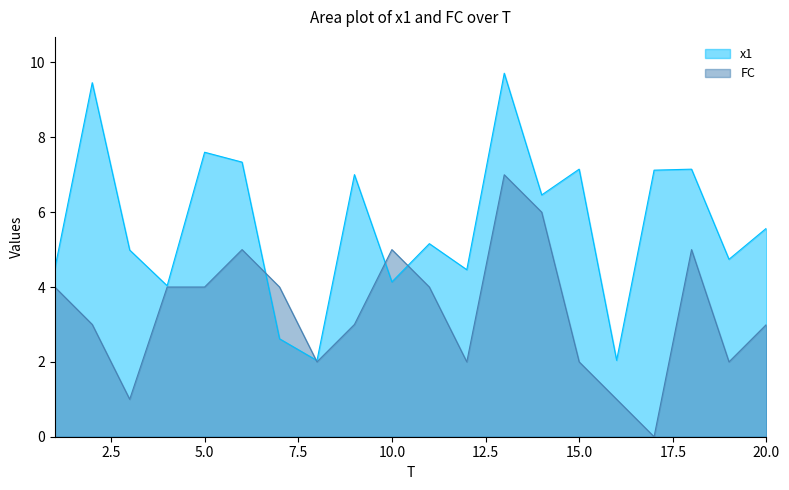

How many positive values does the FC series have?

19